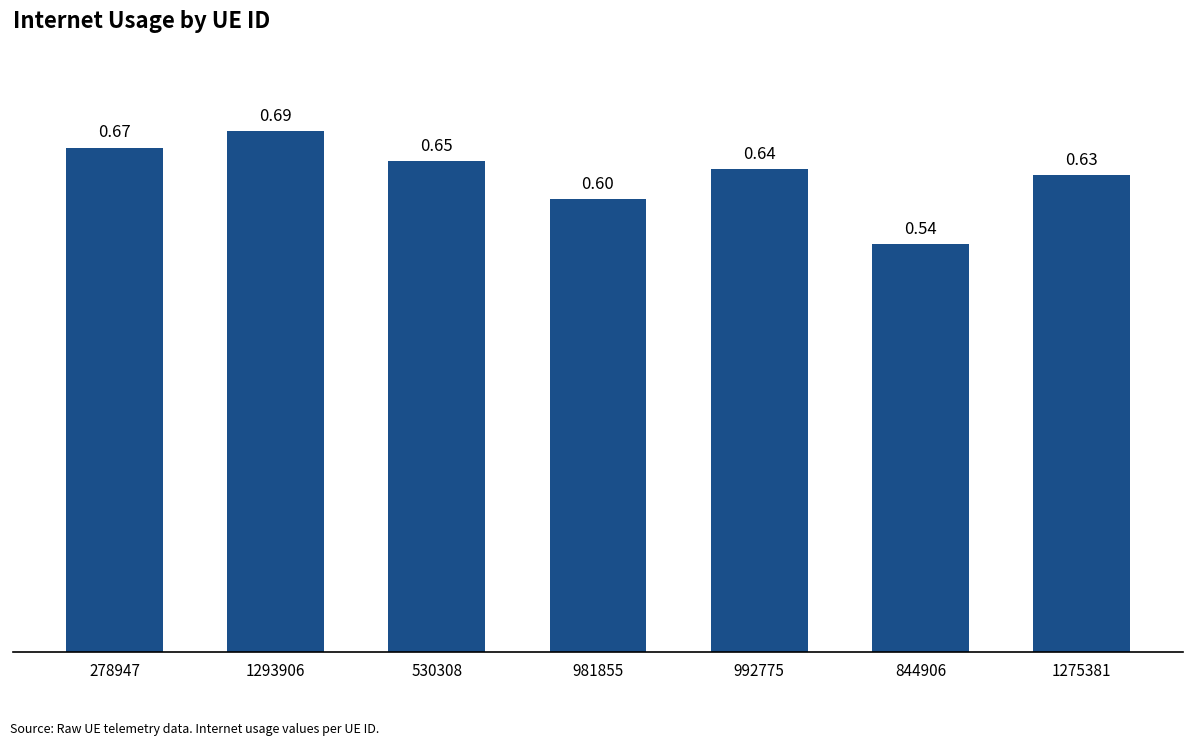

What is the average value?

0.6